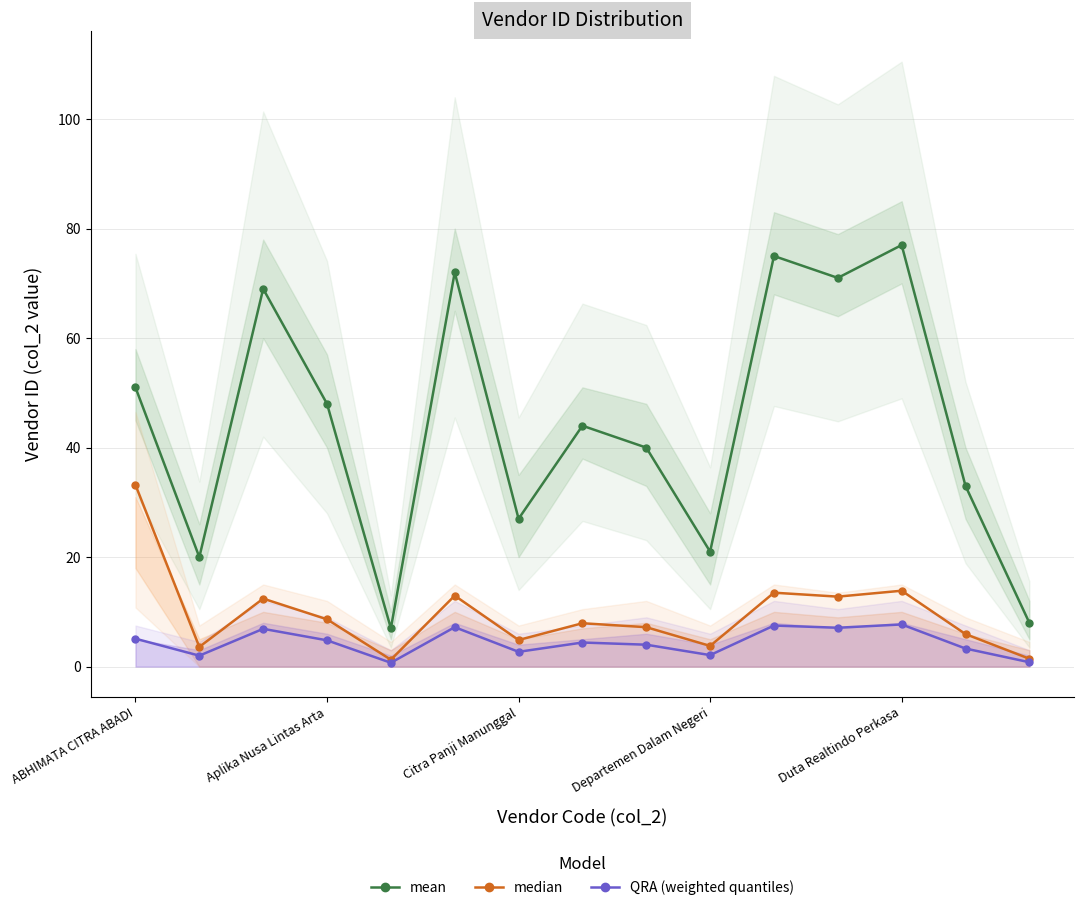

In mean, how many points are higher than both neighbors (excluding endpoints)?

5